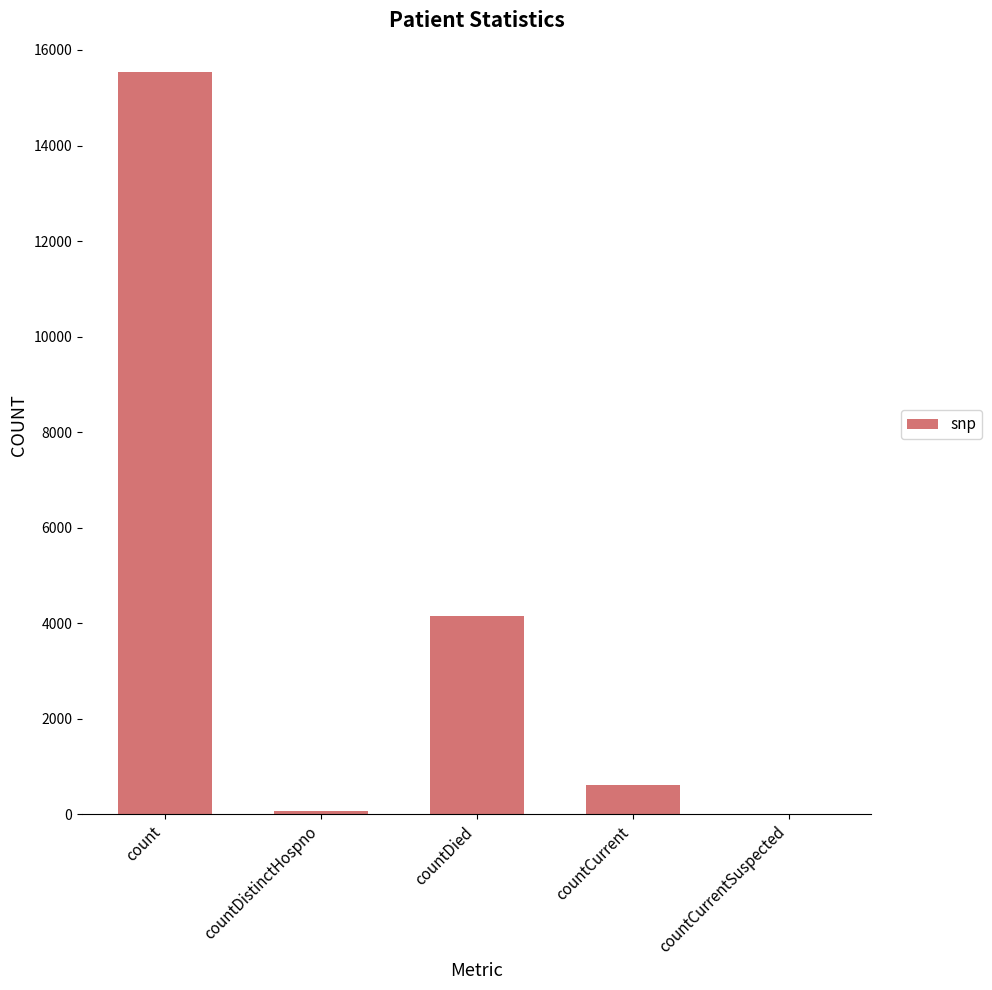

Which has a higher value, count or countCurrent?

count